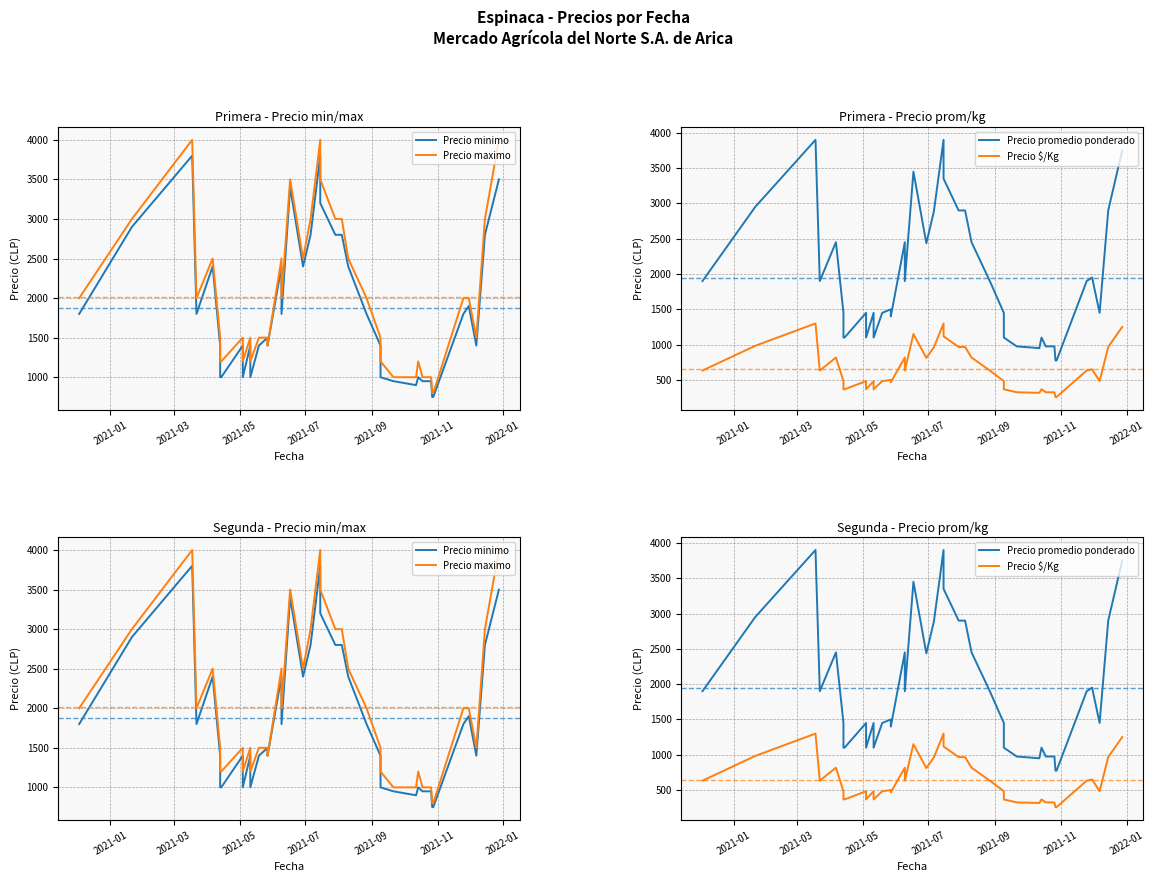

How many interior local peaks does the Precio maximo series have?

8